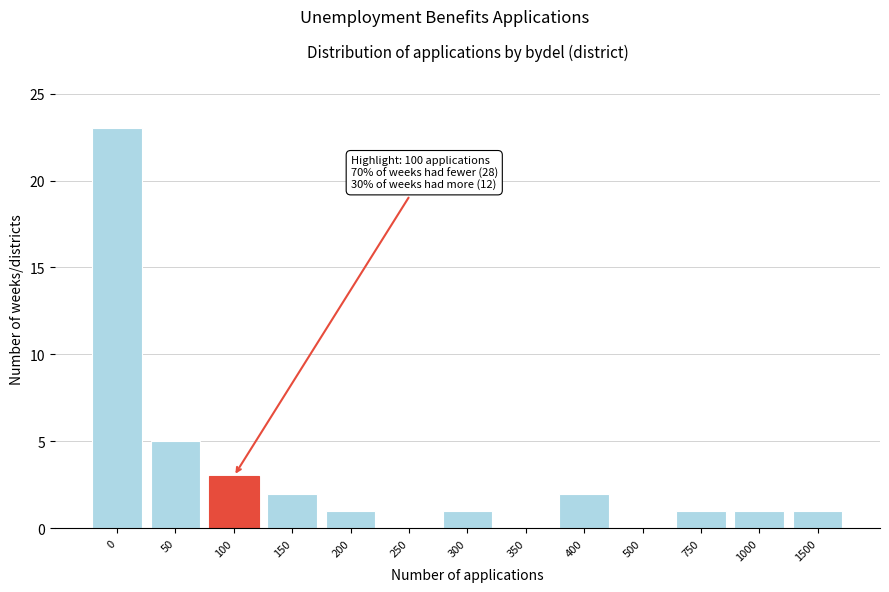

Reading right to left, transcribe all the data shown in this chart.

1500=1	1000=1	750=1	500=0	400=2	350=0	300=1	250=0	200=1	150=2	100=3	50=5	0=23